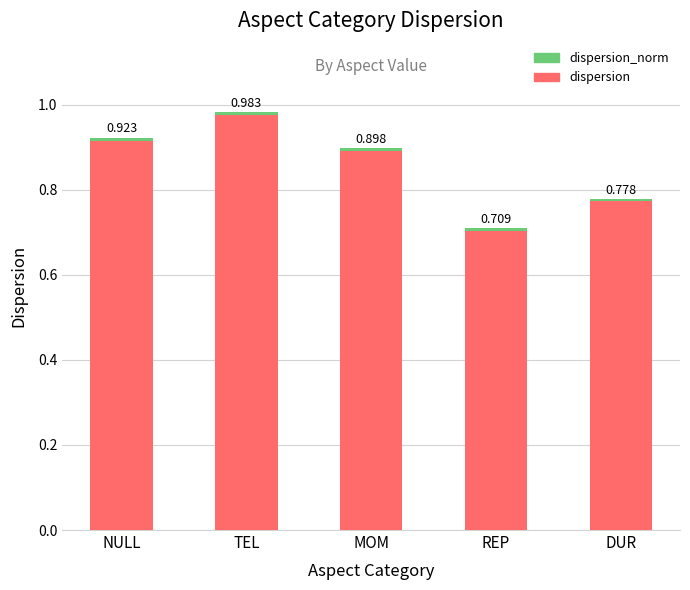

Are the bars horizontal?

No